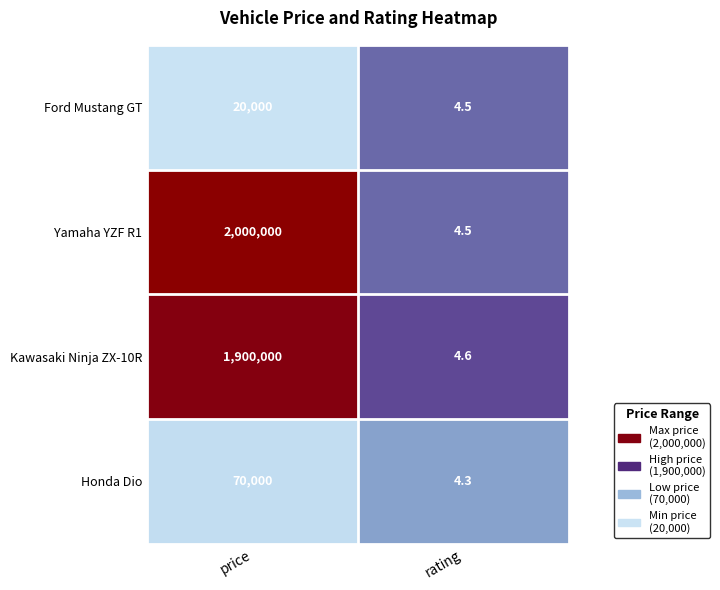

The Honda Dio series shows 4.3 at rating. True or false?

True